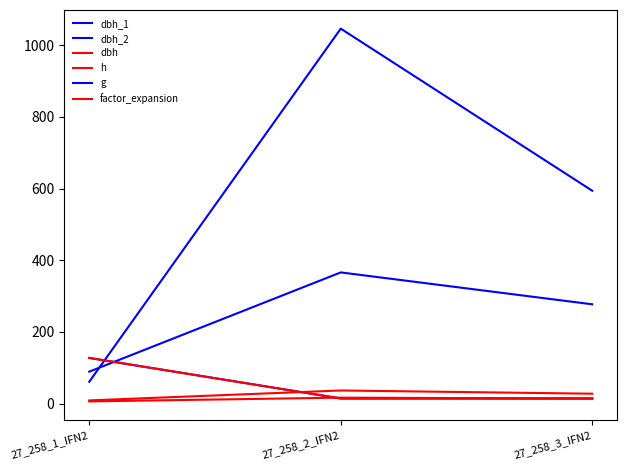

What is the sum of the h values at 27_258_1_IFN2 and 27_258_3_IFN2?

20.0